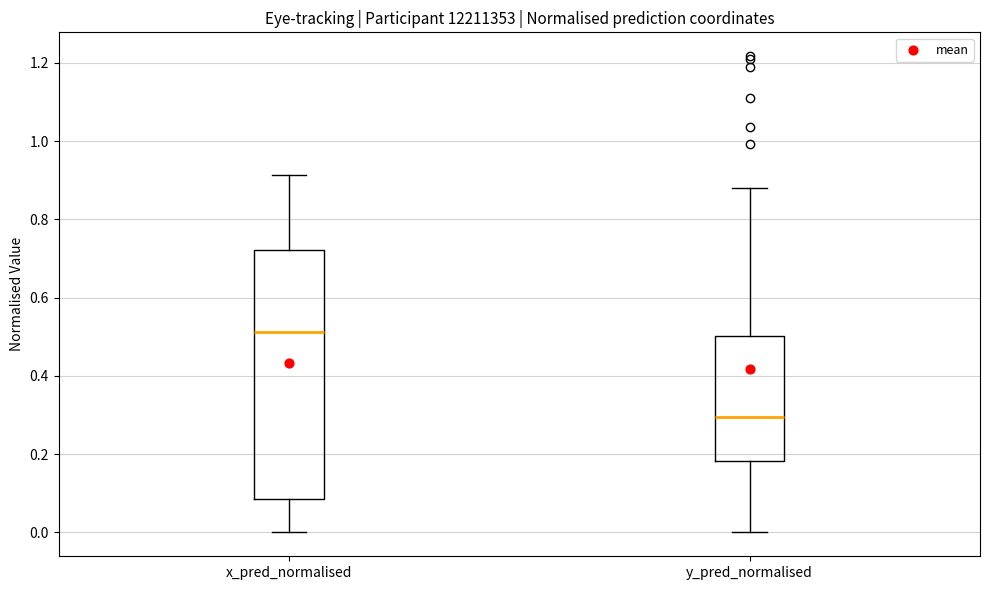

Reading left to right, transcribe this box plot: for each box, give where its median line is, the range the box spans, and where its two whiskers end, as read against the y-axis. The values are not printed on the chart, so give them approximately, as read against the axis.

x_pred_normalised: median 0.52, box 0.08 to 0.72, whiskers 0.00 to 0.92
y_pred_normalised: median 0.30, box 0.18 to 0.50, whiskers 0.00 to 0.88